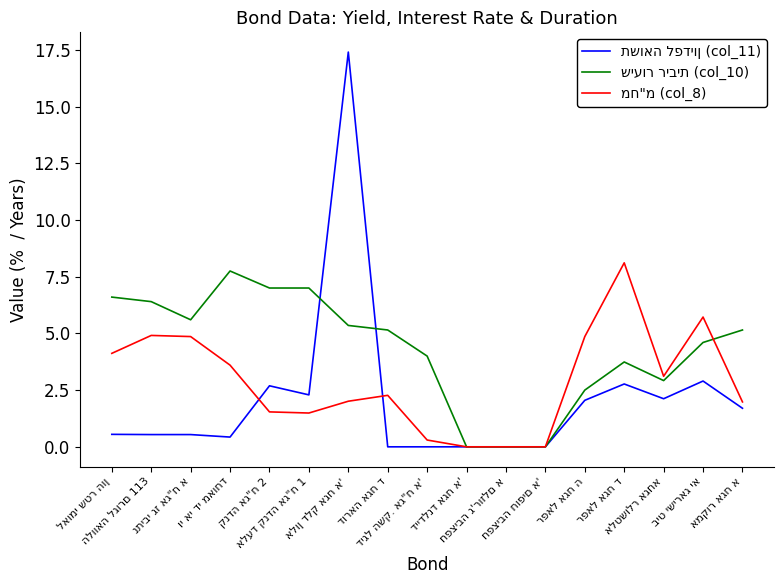

What is the maximum value shown in the chart?

17.4